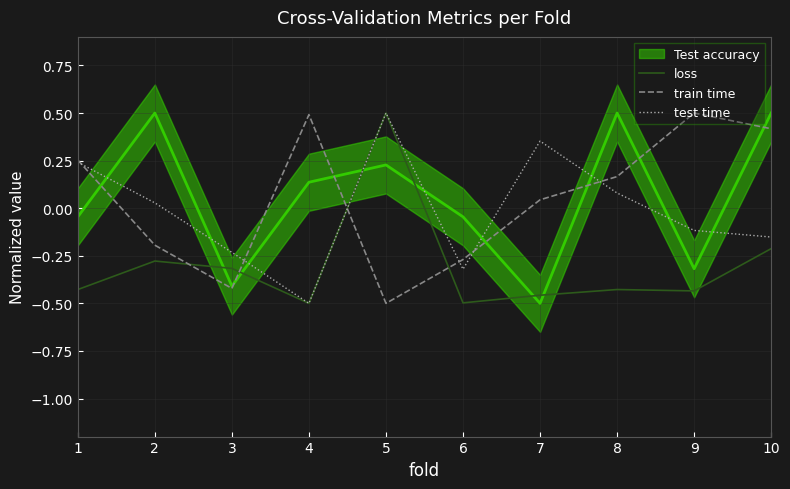

True or false: train time has a value of 0.4 at 1.

False